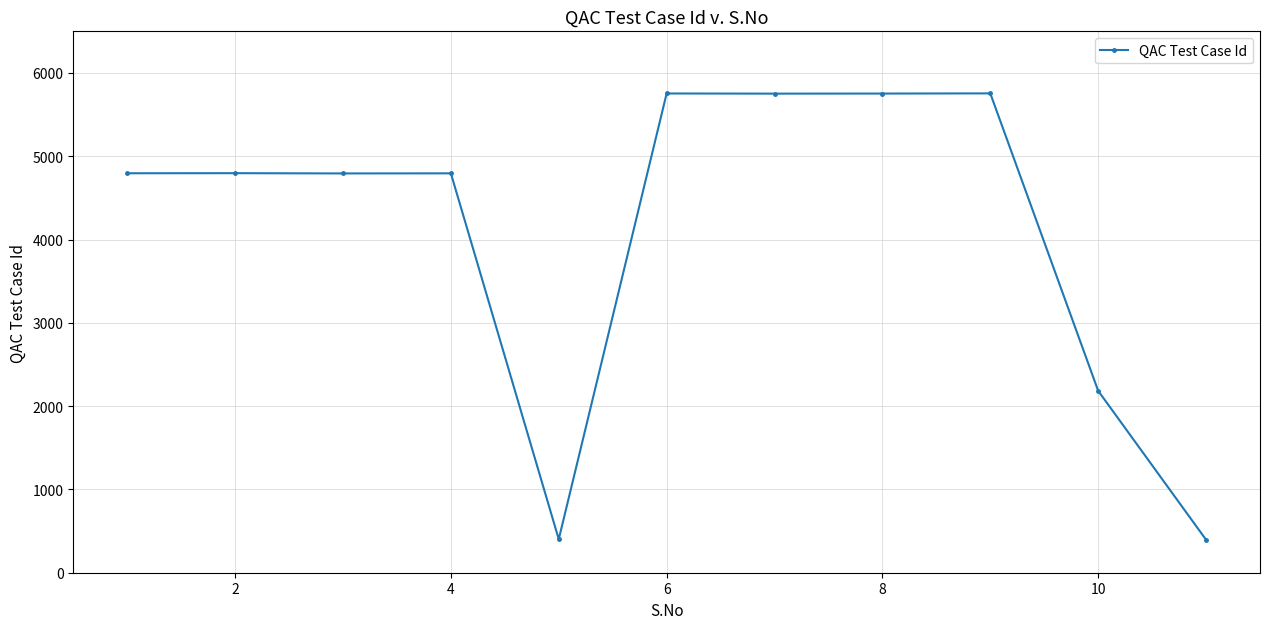

True or false: there are more than 0 points higher than both neighbors.

True